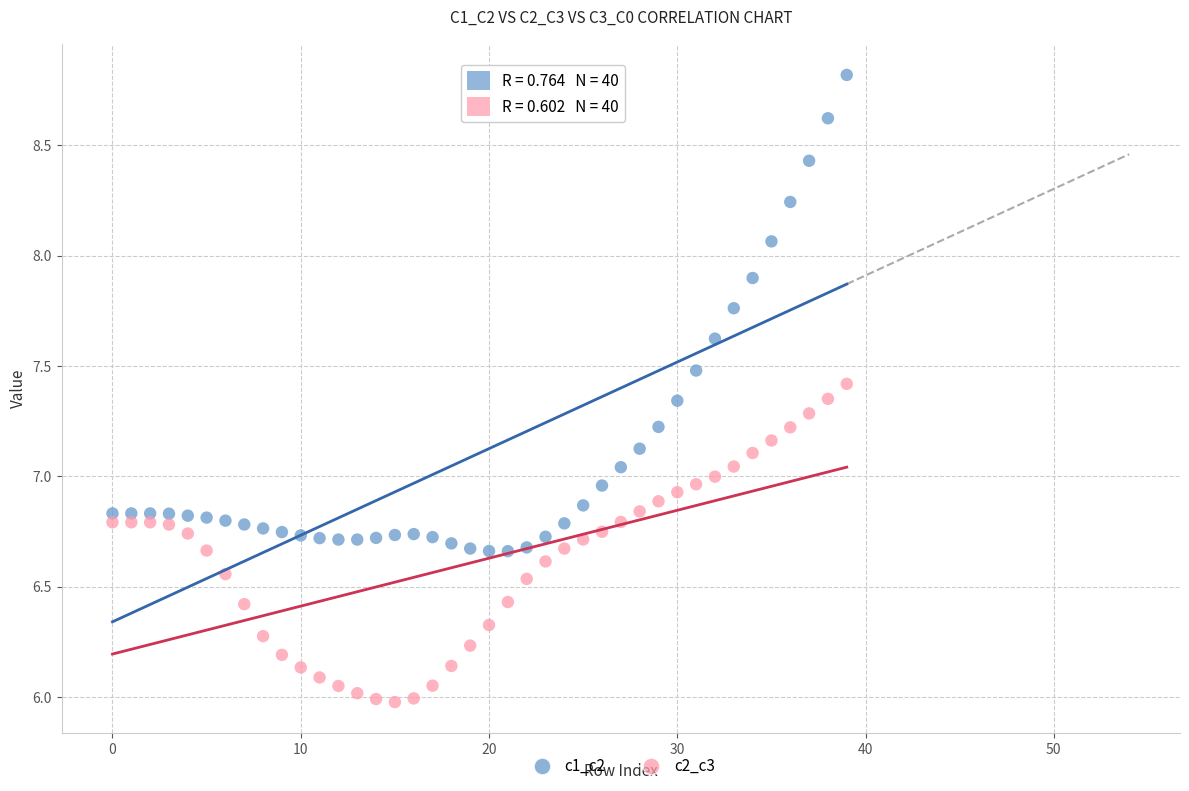

Across all data points, what is the range of Y values (max minus min)?

2.8